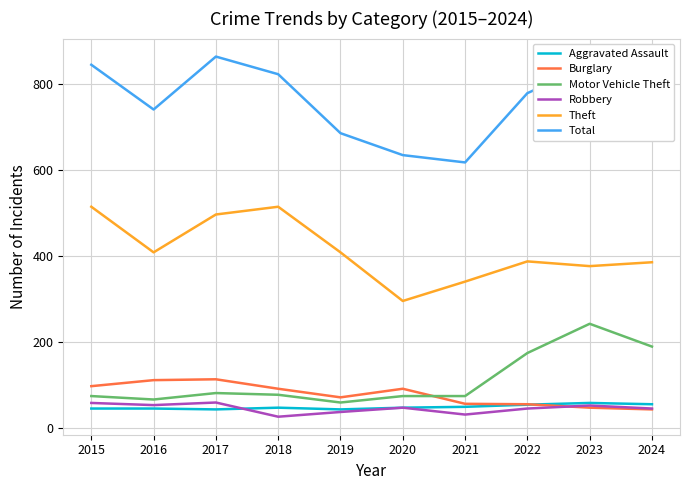

Read the Total value at 2017.

864